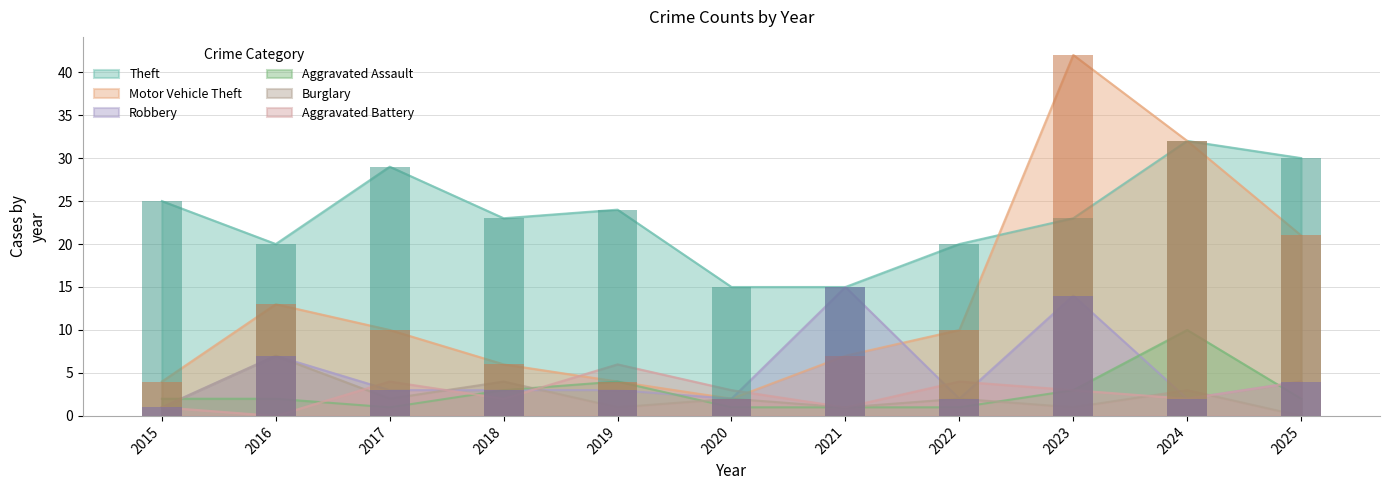

What is the sum of all Burglary values?

24